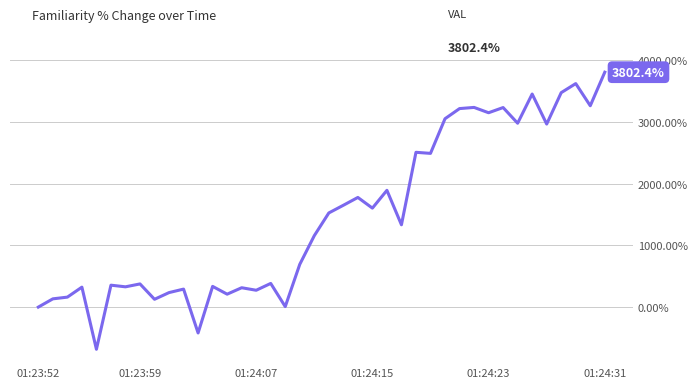

What is the minimum value shown in the chart?

-682.8